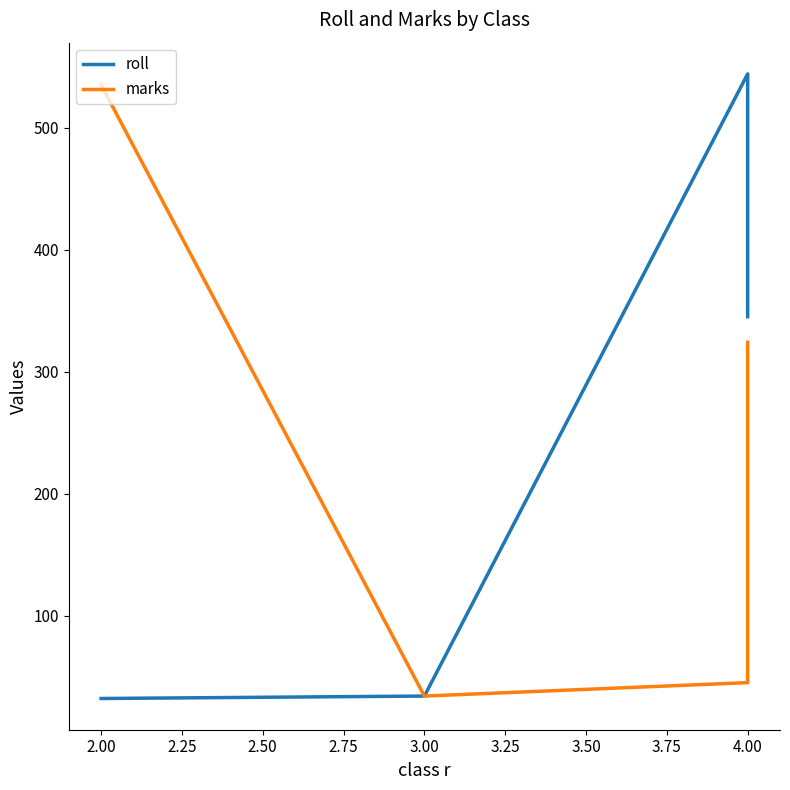

What is the difference between the maximum and second lowest values in the roll series?

510